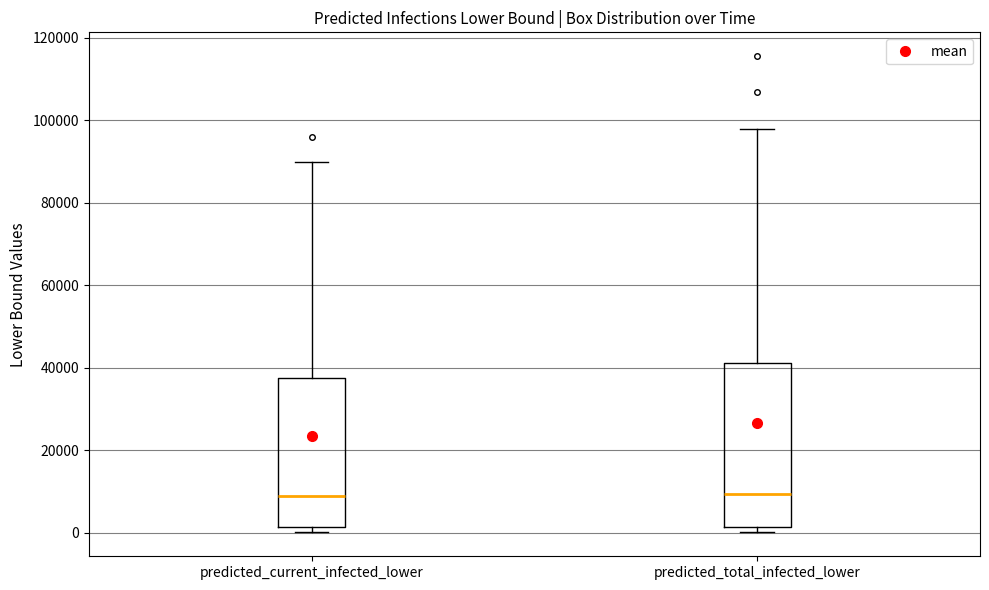

Where is the lower edge of the box for predicted_current_infected_lower on the y-axis? The values are not printed on the chart, so give them approximately, as read against the axis.

2000